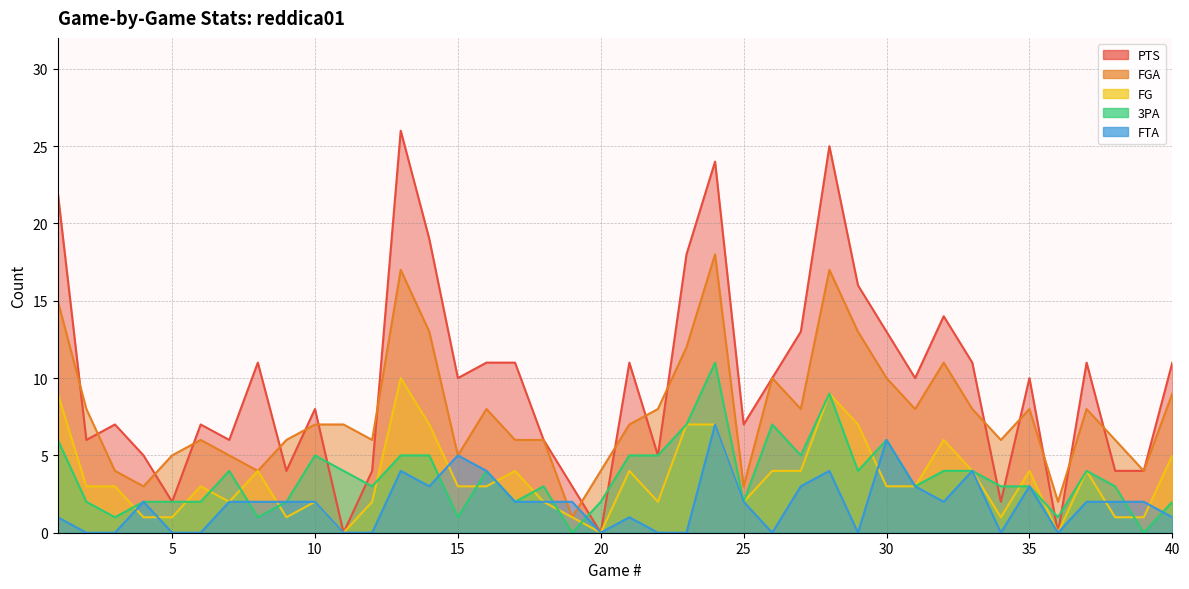

What is the average value of the FG series?

3